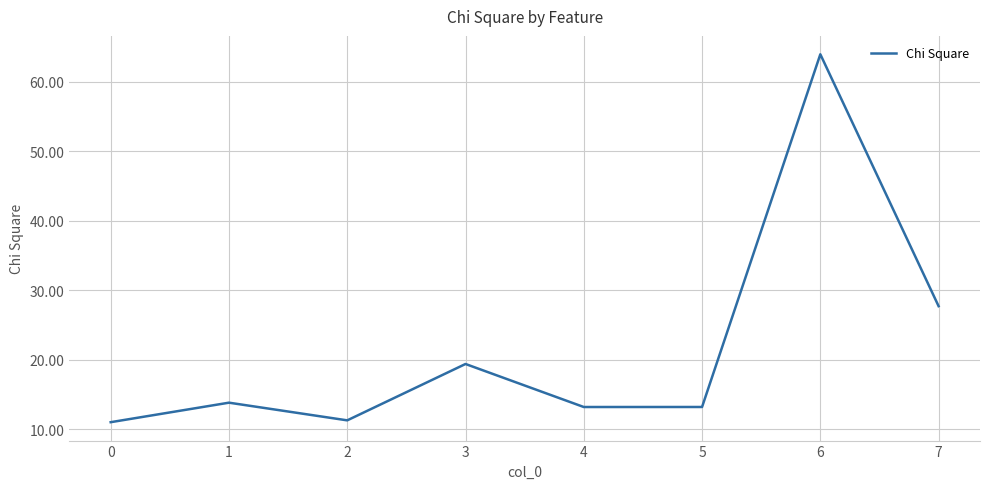

Does the chart display data point markers on the line(s)?

No